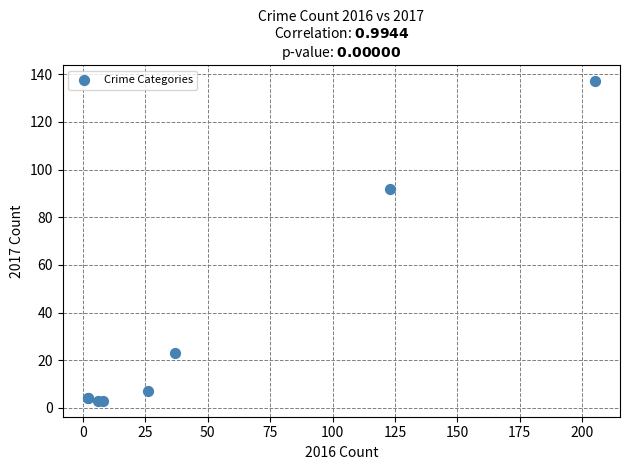

What Y value in the scatter plot is closest to 70?

92